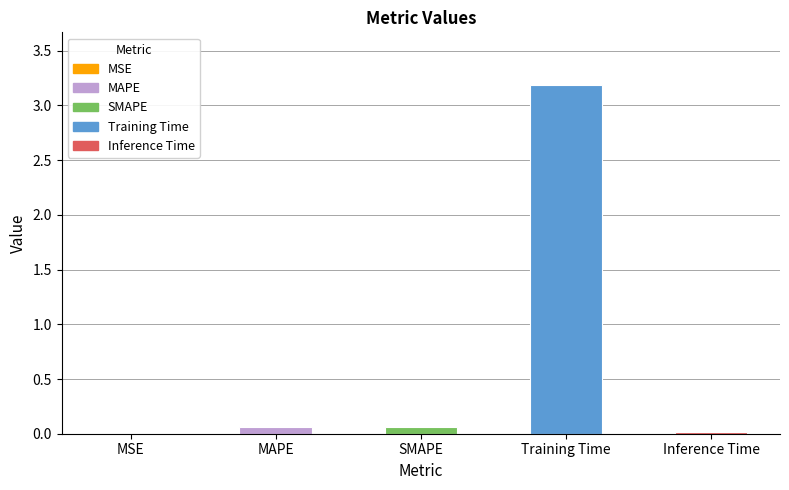

What is the sum of all values?

3.3